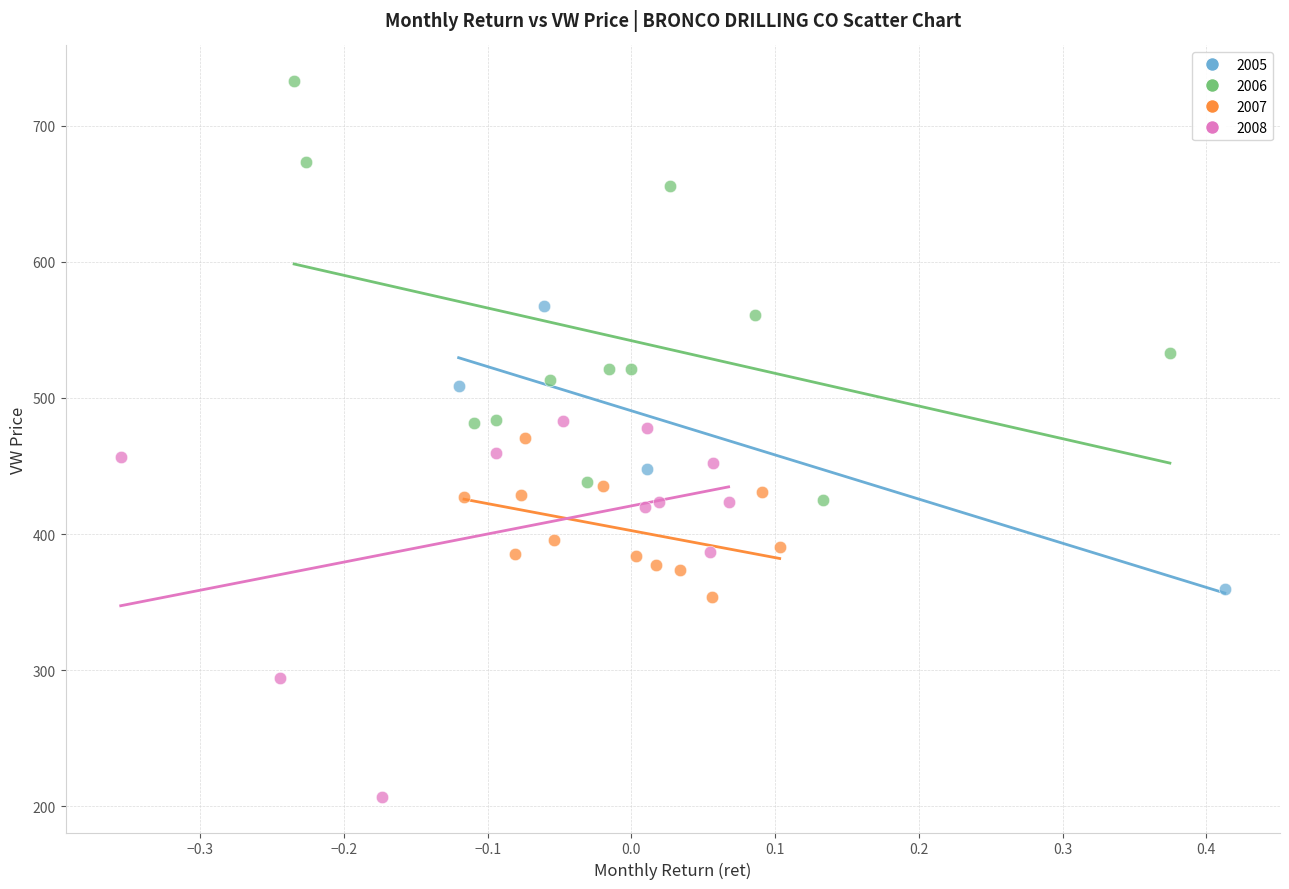

Which series reaches the maximum Y coordinate?

2006